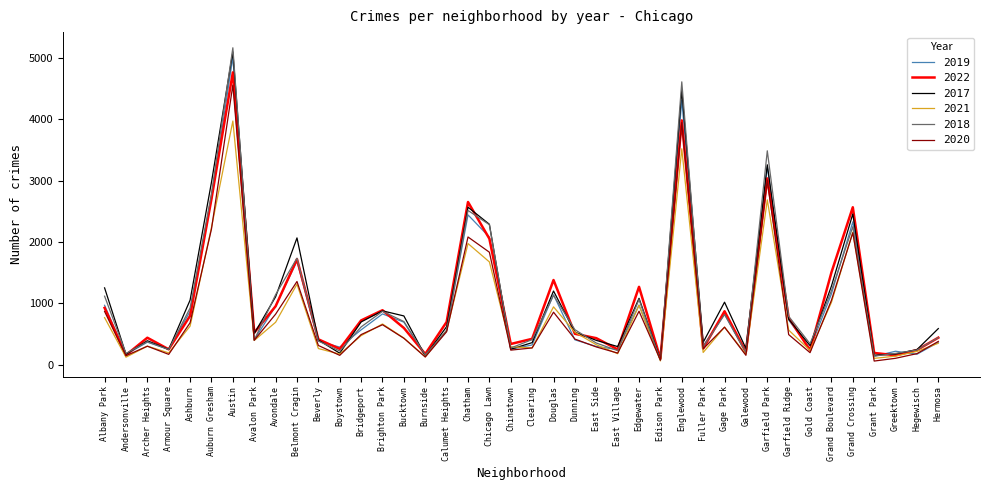

What is the approximate value of 2019 at Chinatown?

253